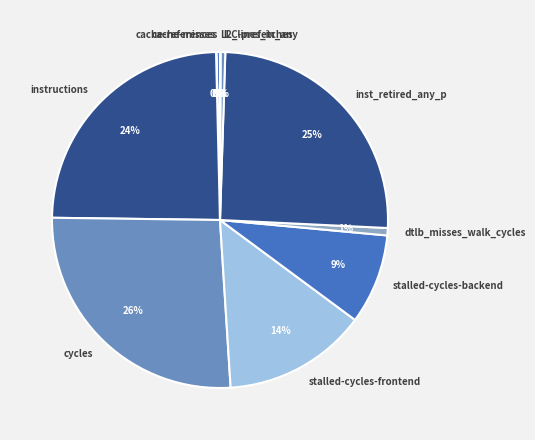

Which has a higher value, cycles or stalled-cycles-backend?

cycles